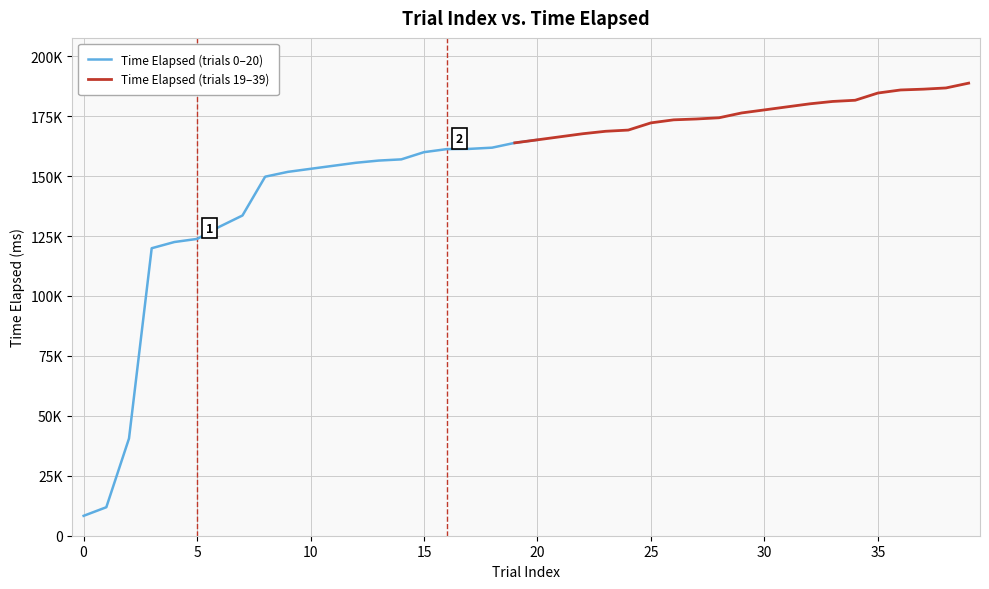

Is it true that Time Elapsed (trials 19–39) equals 41953 at 13?

False